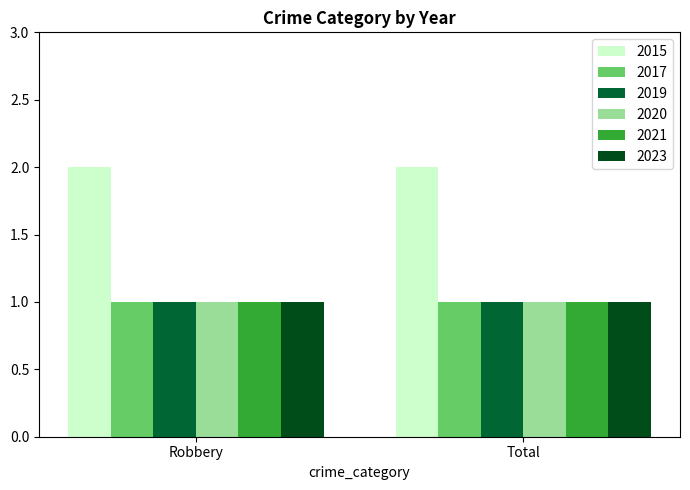

List the labels in order of 2015 value, smallest first.

Robbery, Total